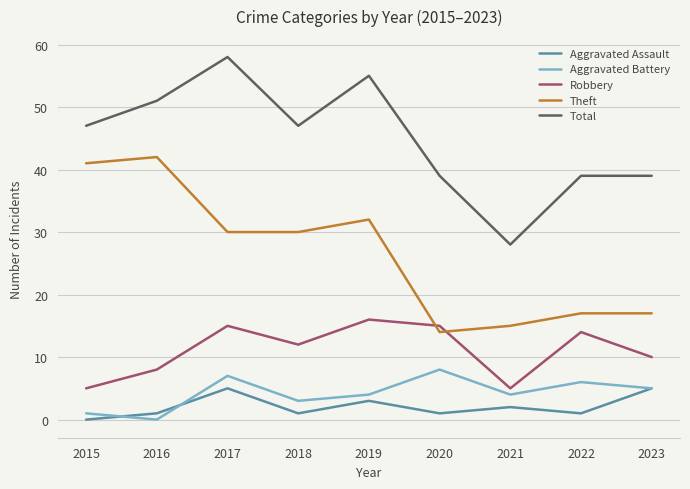

True or false: Aggravated Assault and Total cross at least once.

False